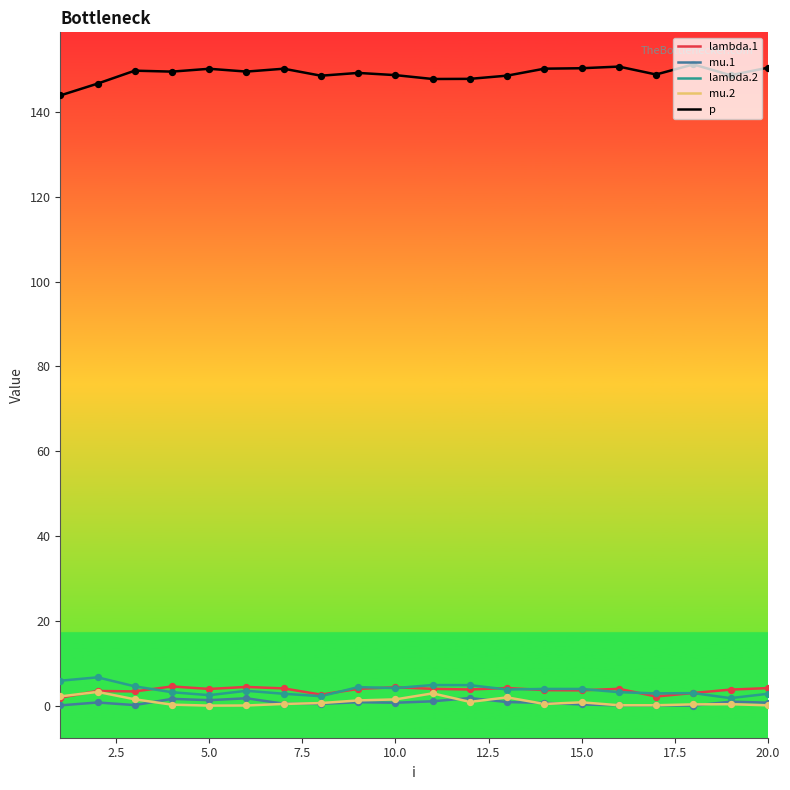

Which series has the largest total across all categories?

p